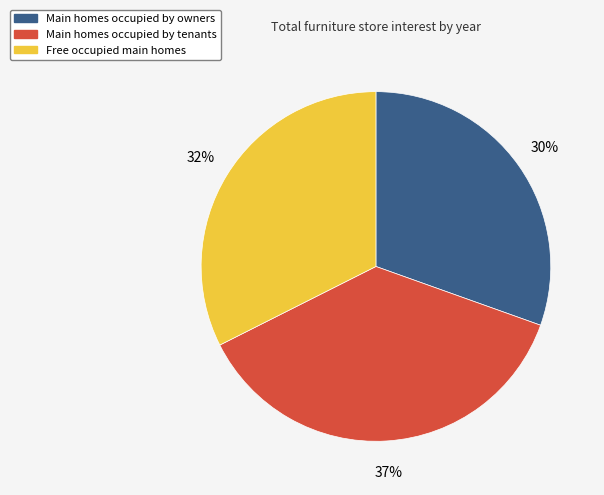

To the nearest percent, what is the average slice percentage?

33%